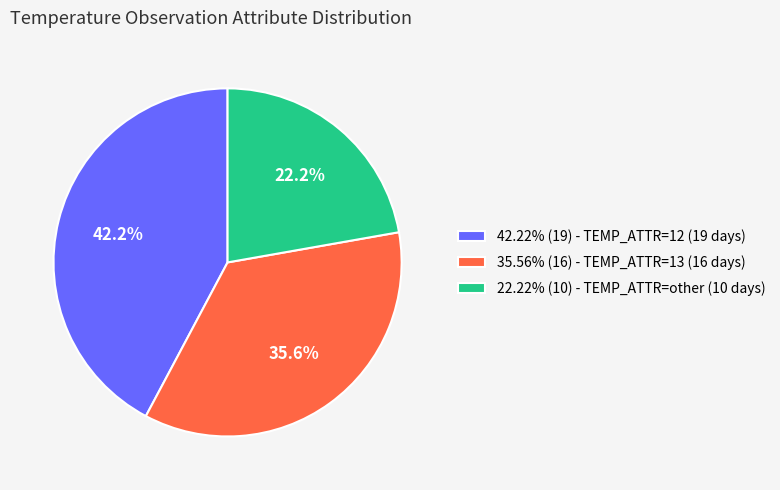

What portion of the pie excludes 35.56% (16) - TEMP_ATTR=13 (16 days)?

64.4%